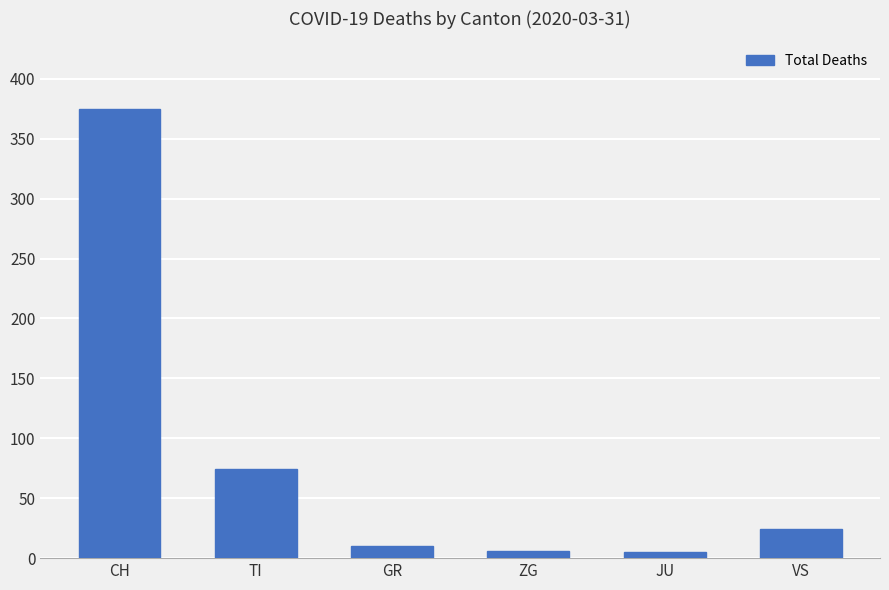

What position from the left is CH?

1